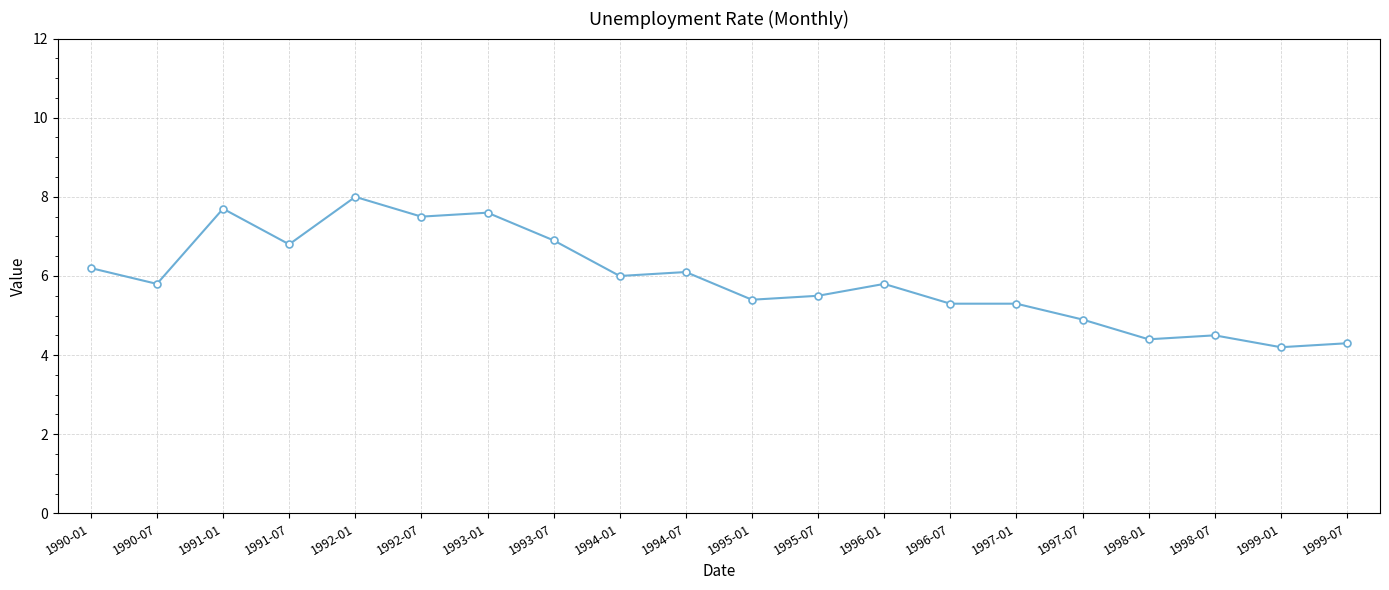

Is it true that the value at 1990-01 is 9.6?

False